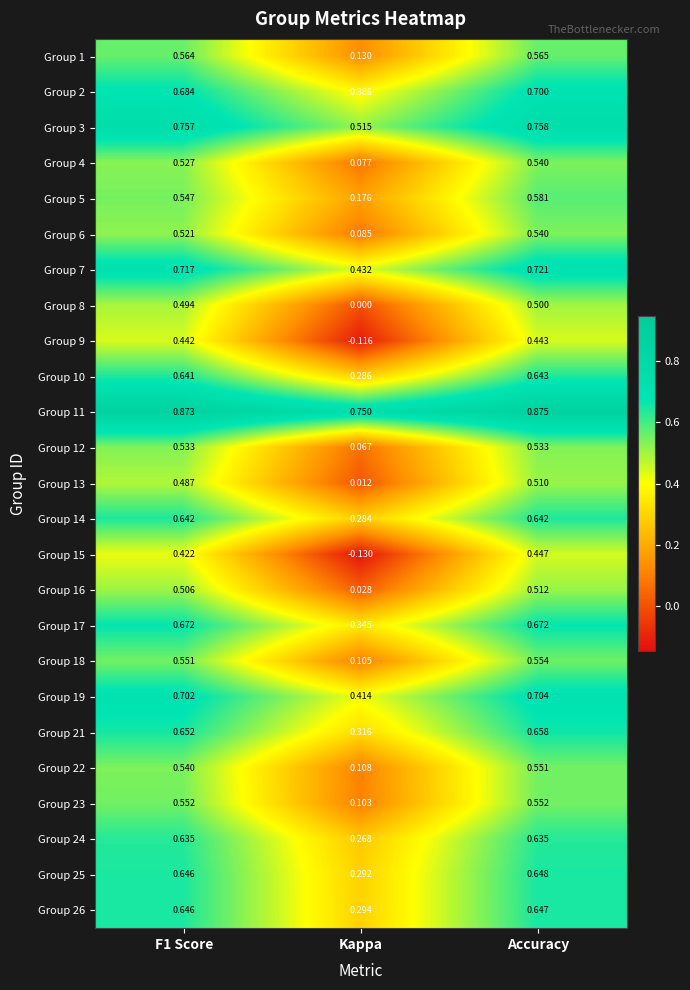

Which series has the largest total across all categories?

Group 11